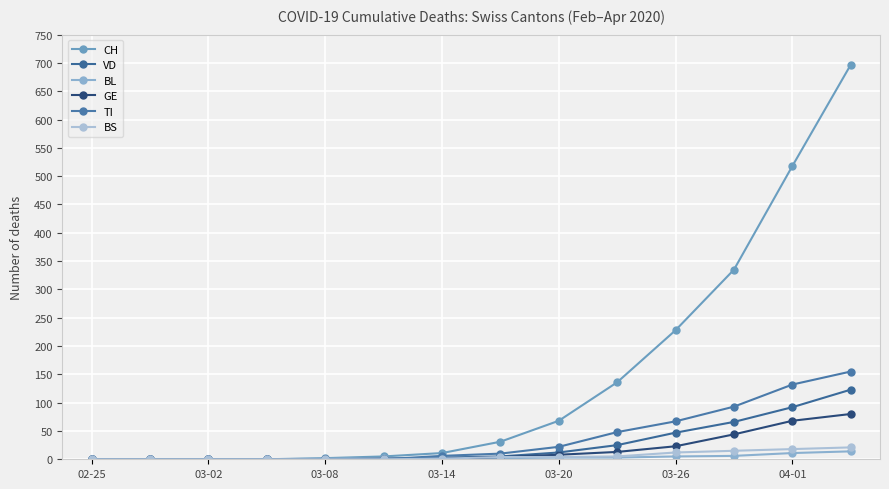

True or false: CH and BL cross at least once.

False